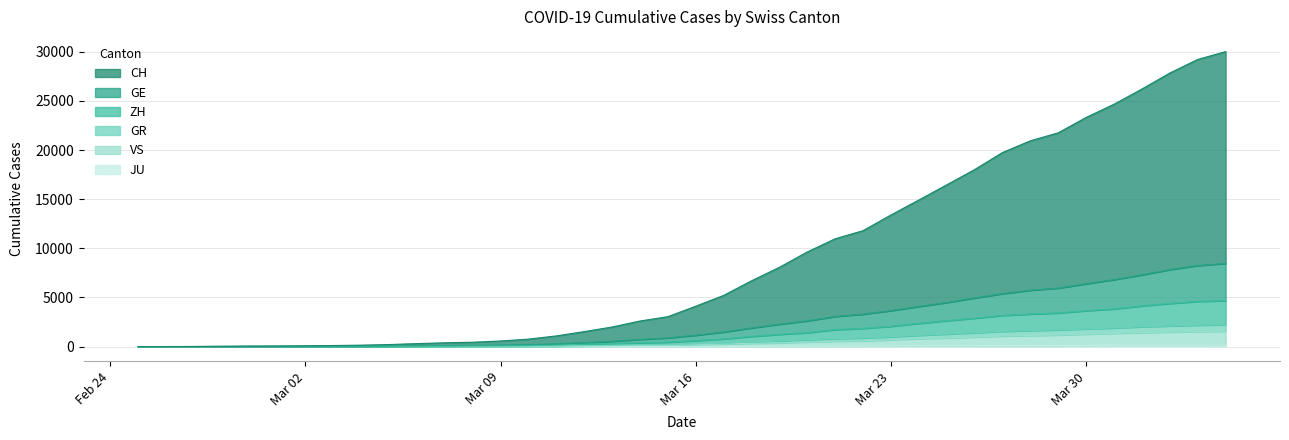

What are all the series names shown in the legend?

CH, GE, ZH, GR, VS, JU